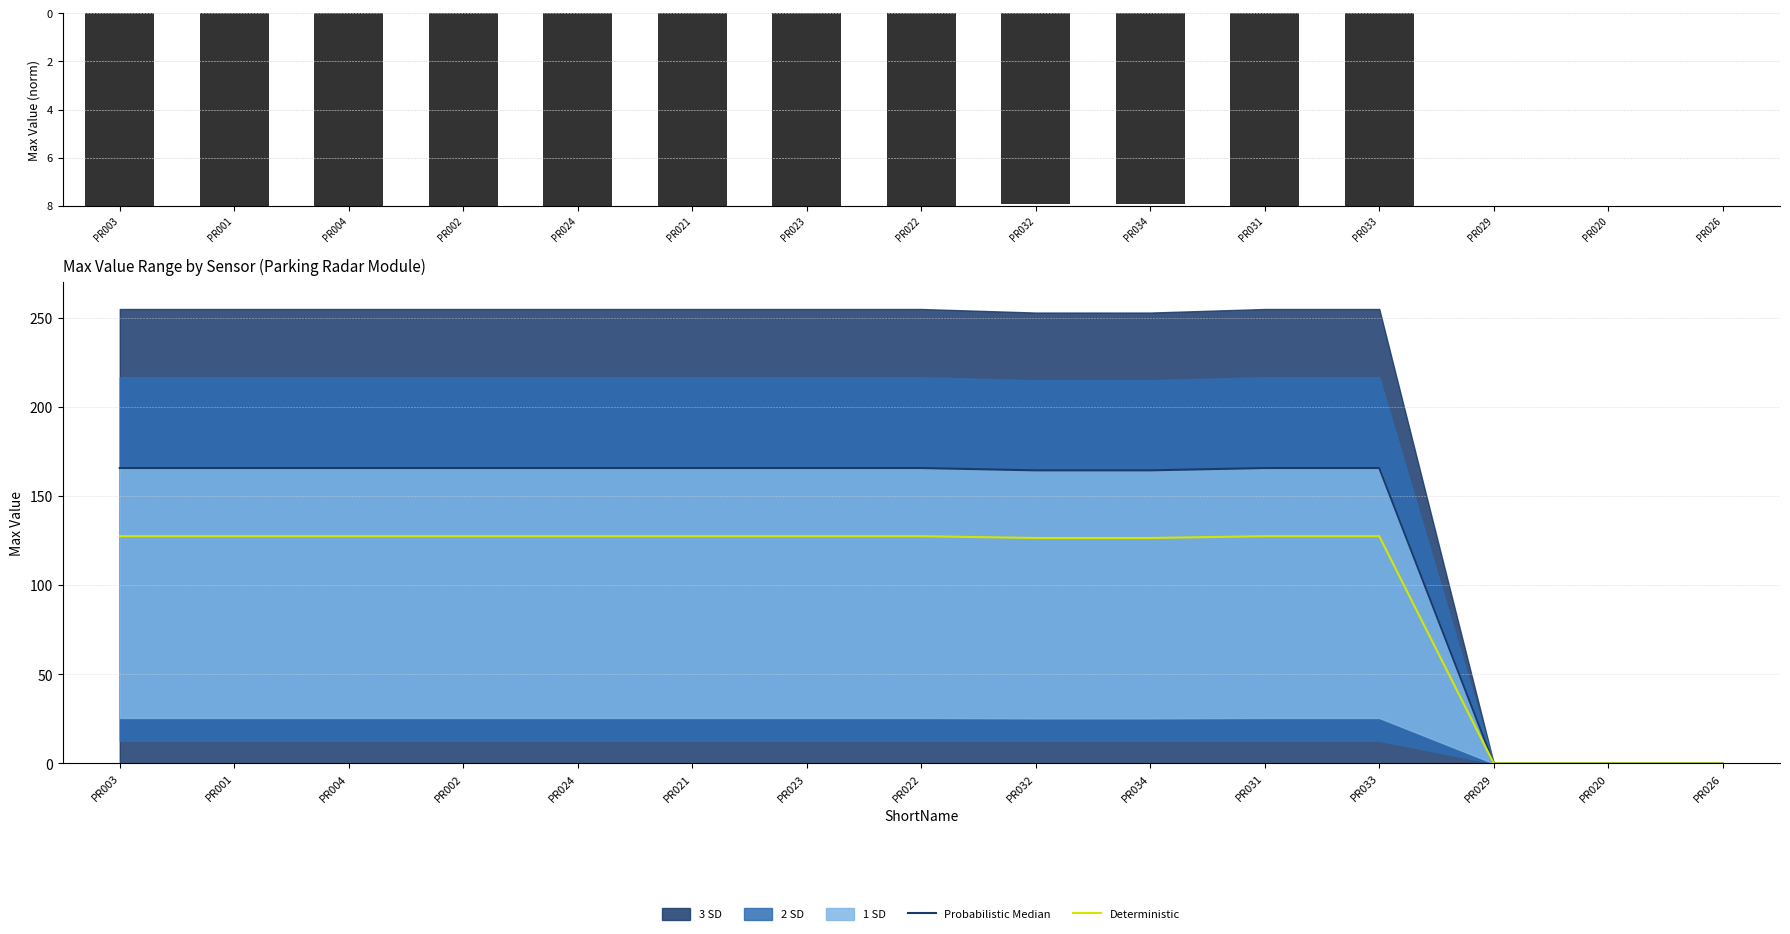

True or false: Deterministic has a value of 126.5 at PR032.

True